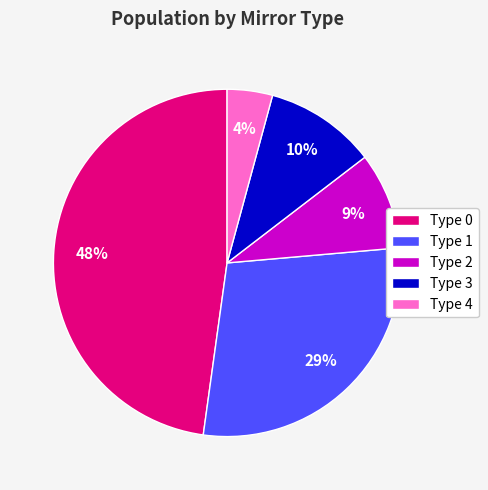

What percentage is the Type 0 slice, to the nearest percent?

48%